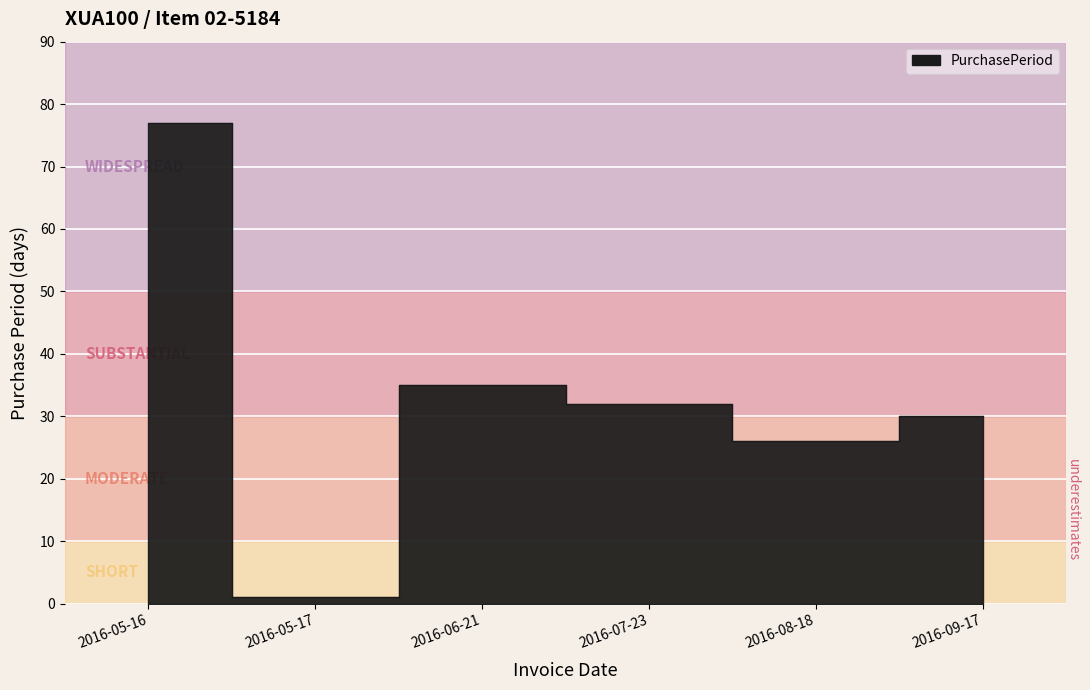

Rank the categories by value from lowest to highest.

2016-05-17, 2016-08-18, 2016-09-17, 2016-07-23, 2016-06-21, 2016-05-16